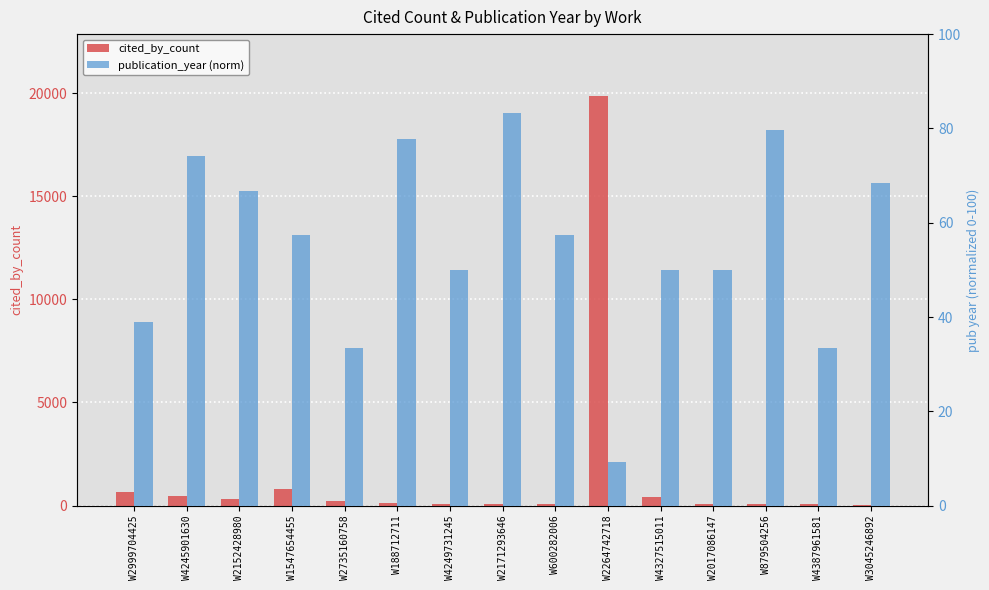

How many data points does each series have?

15